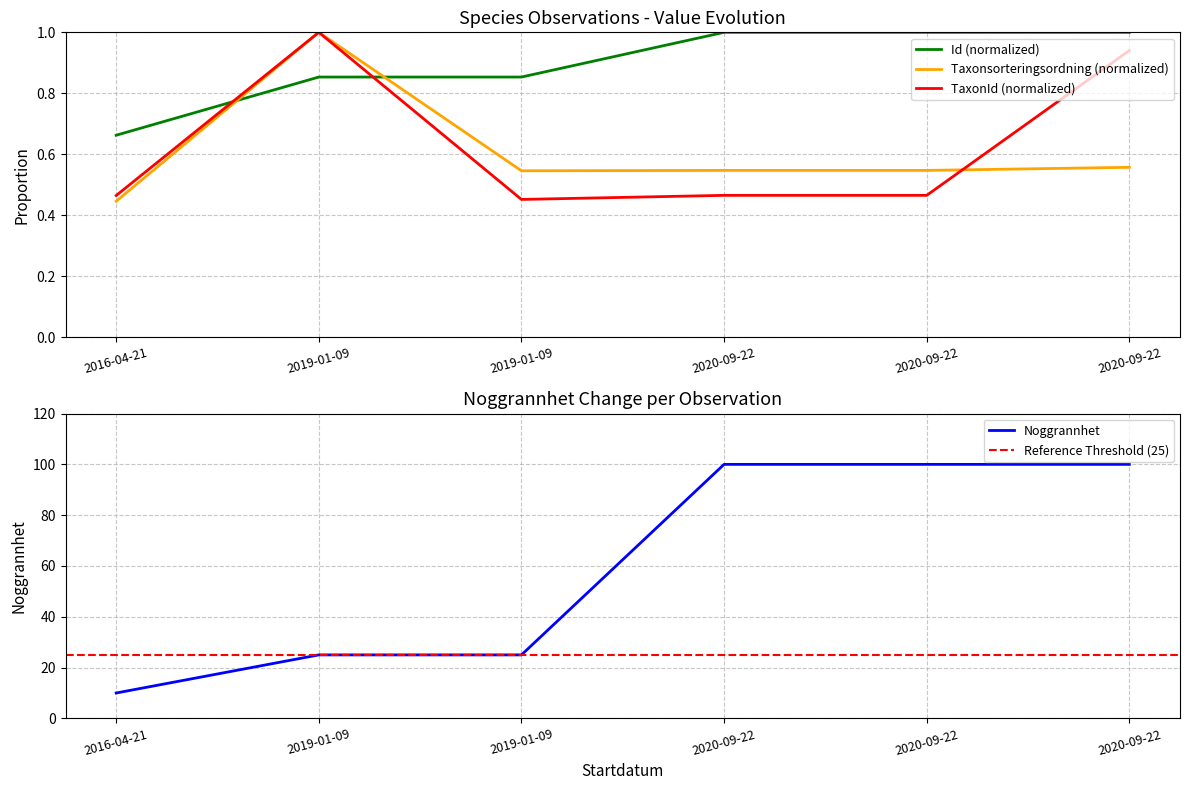

Which series has the widest spread of values?

Noggrannhet